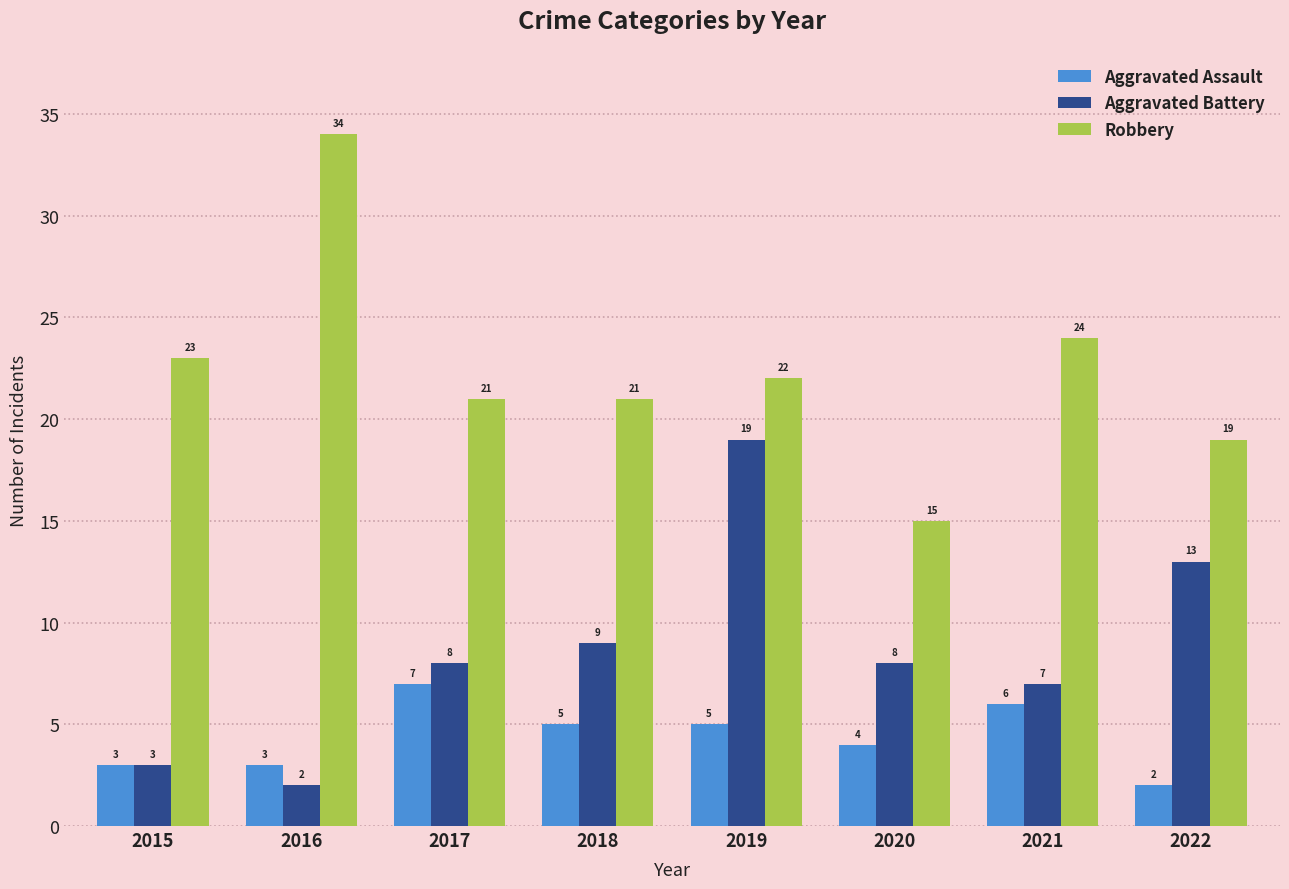

What is the value of the Robbery bar at the 5th from the left?

22